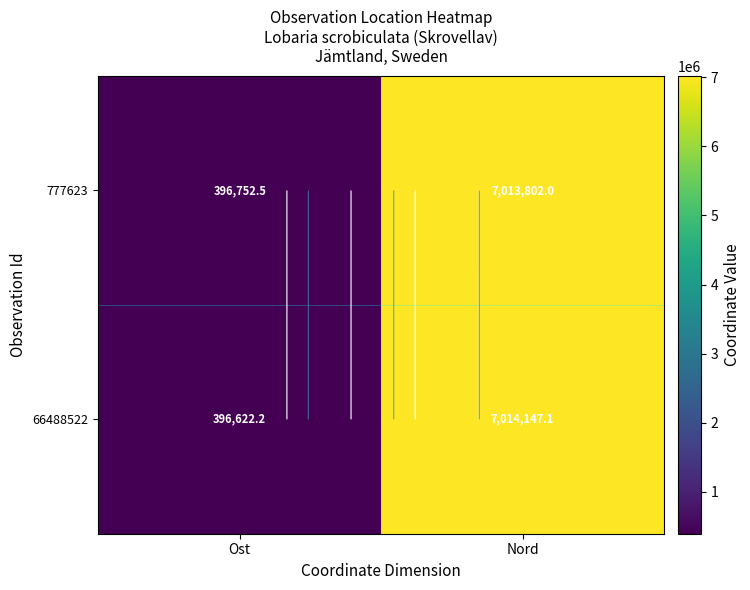

What is the sum of all 66488522 values?

7410769.3